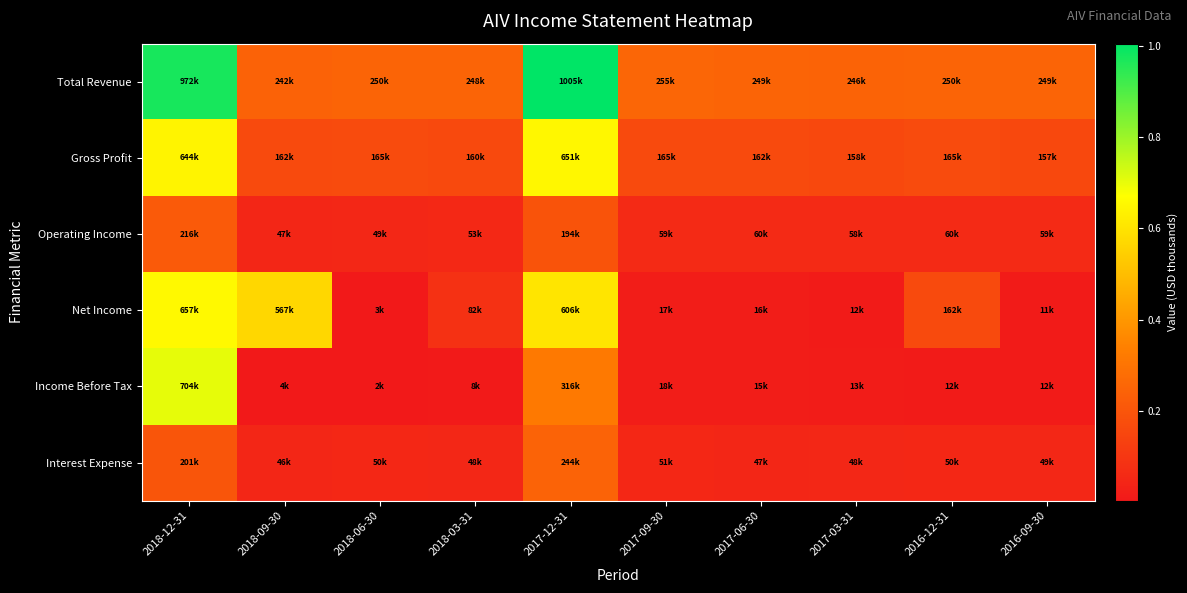

Rank the series at 2017-12-31 from lowest to highest value.

Operating Income, Interest Expense, Income Before Tax, Net Income, Gross Profit, Total Revenue